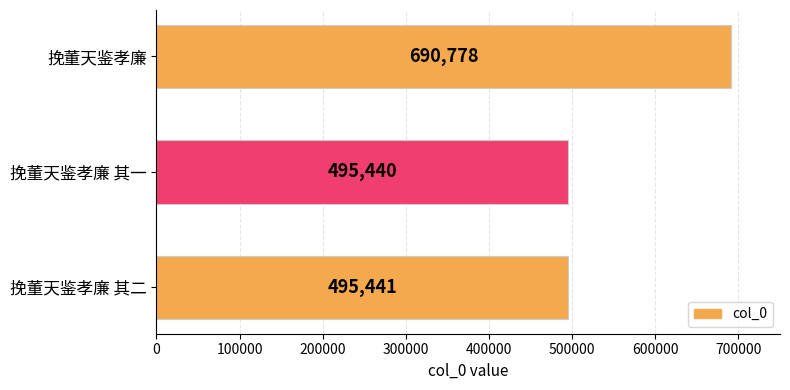

How many distinct data groups are displayed?

1